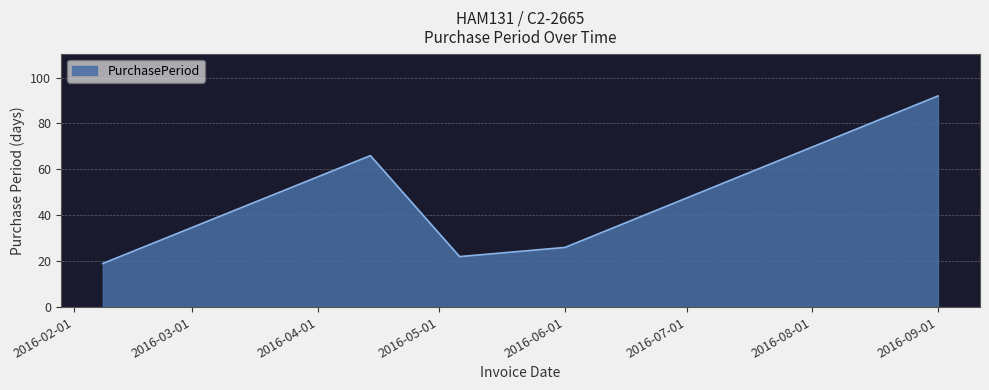

What is the maximum value shown in the chart?

92